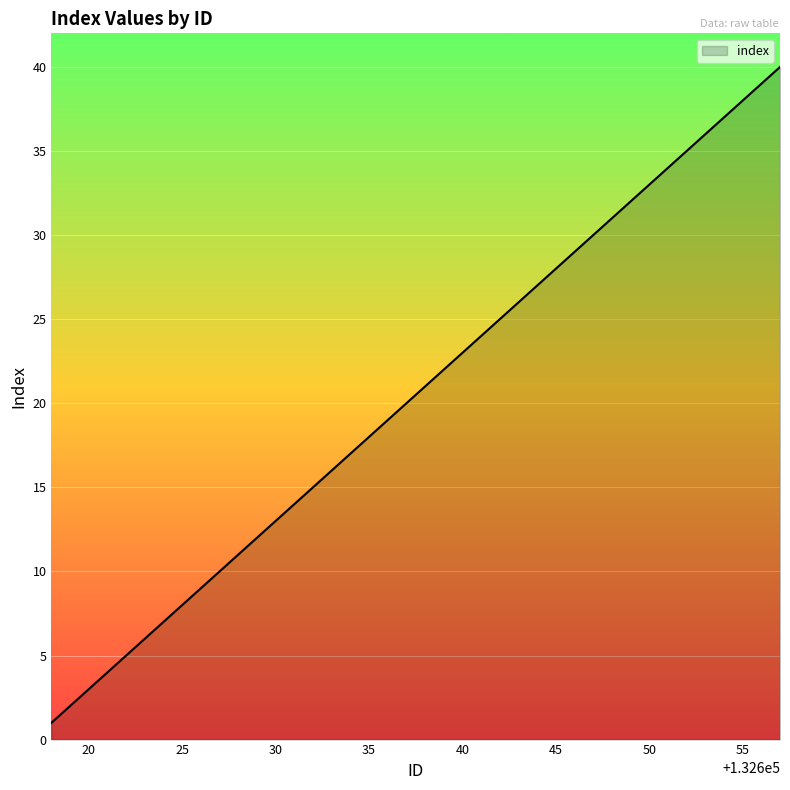

What is the difference between the maximum and minimum values?

39